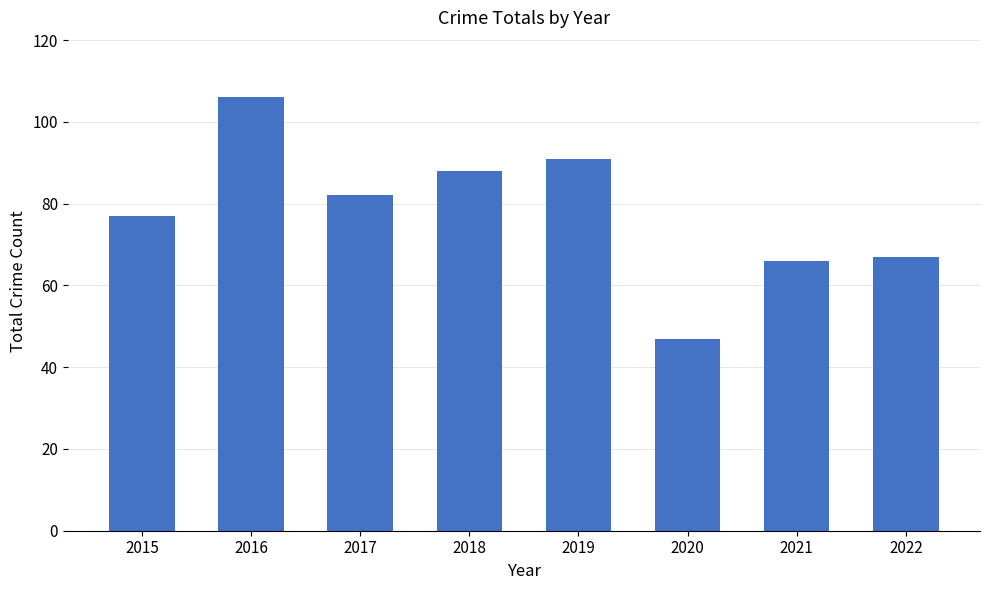

At which category does the chart reach its peak across all series?

2016